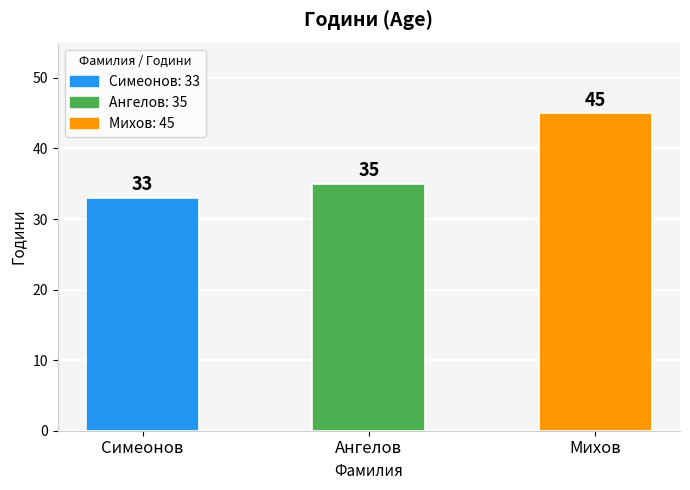

Rank the categories by value from lowest to highest.

Симеонов, Ангелов, Михов